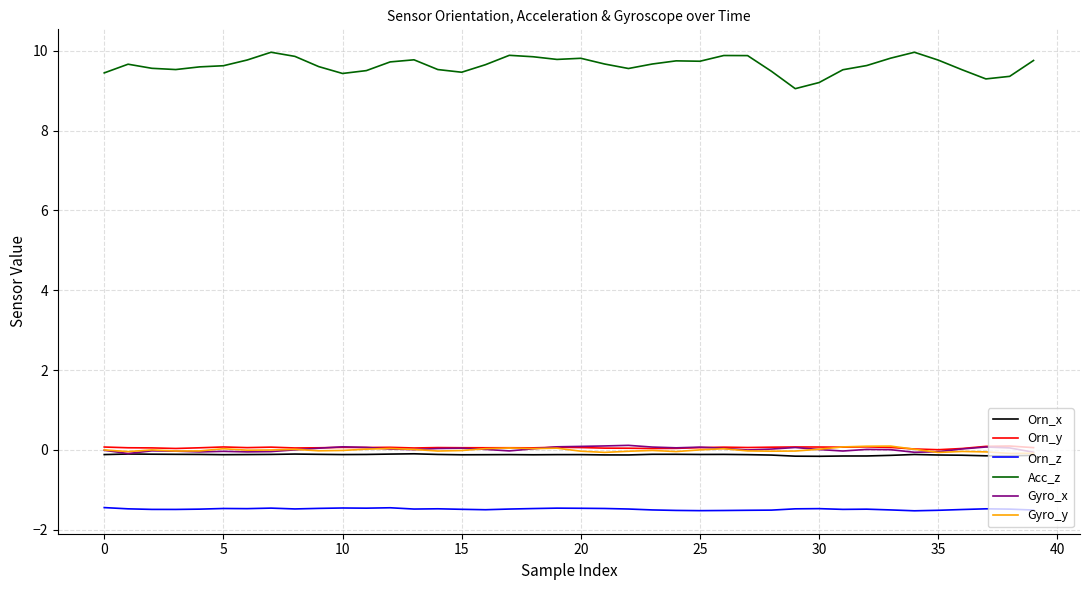

Which series has the largest total across all categories?

Acc_z